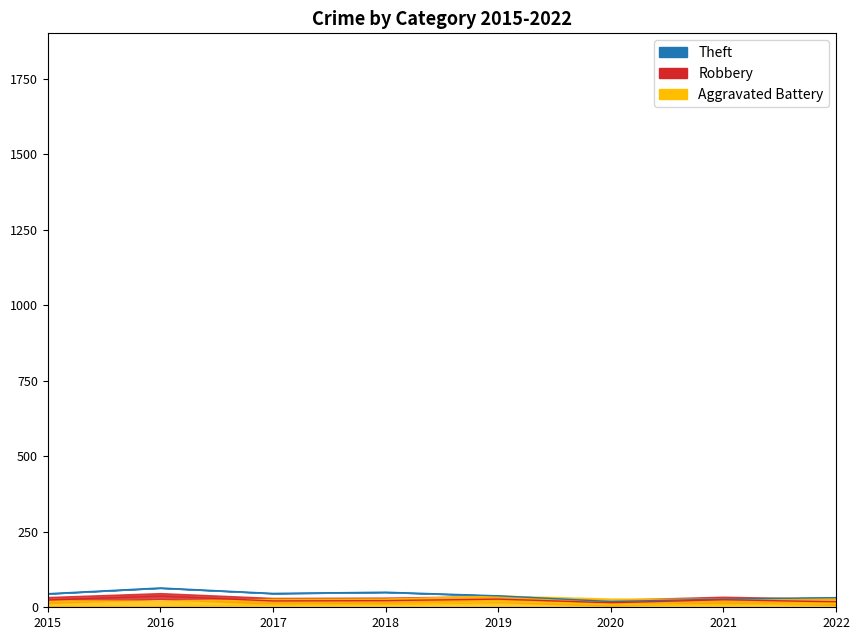

At which category is the sum across all series the highest?

2016